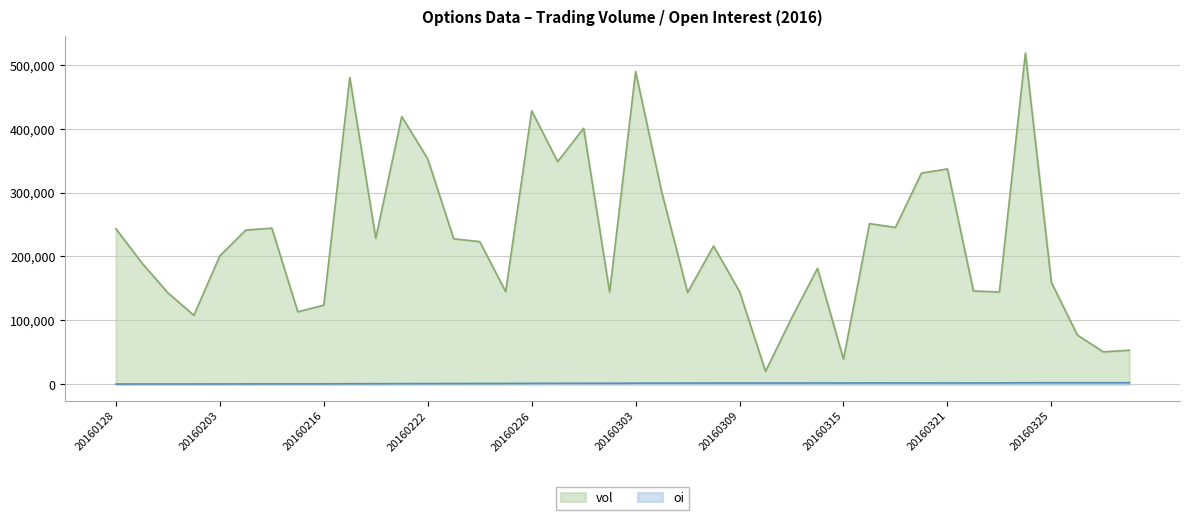

What is the value of the vol point at the 32nd from the left?

330620